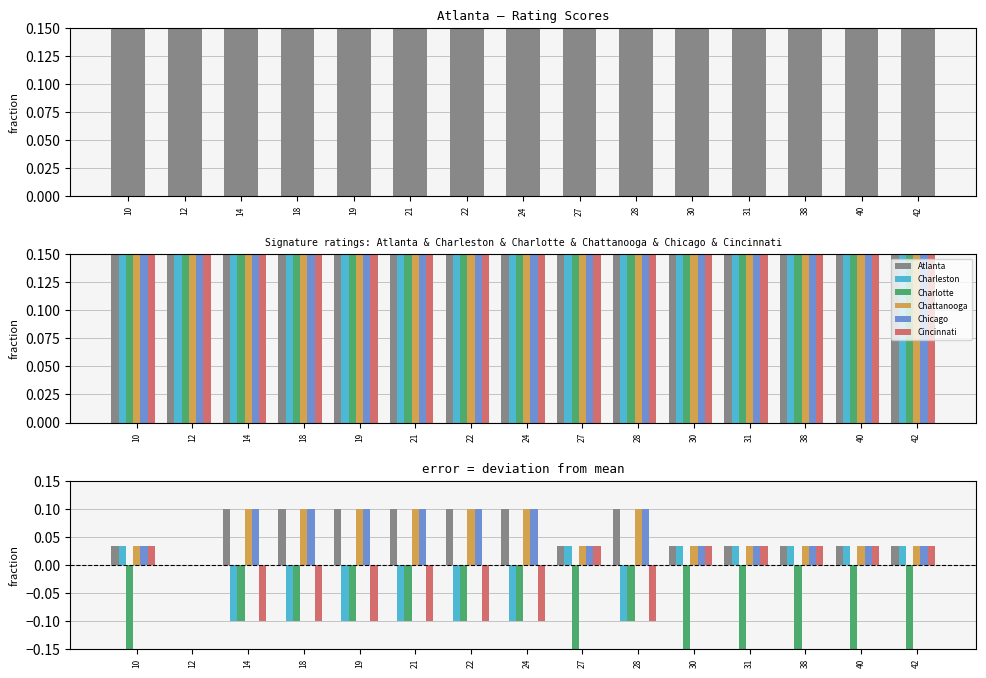

Reading left to right, list all the values displayed in this chart.

Atlanta: 10=0.0	12=0.0	14=0.1	18=0.1	19=0.1	21=0.1	22=0.1	24=0.1	27=0.0	28=0.1	30=0.0	31=0.0	38=0.0	40=0.0	42=0.0
Charleston: 10=0.0	12=0.0	14=-0.1	18=-0.1	19=-0.1	21=-0.1	22=-0.1	24=-0.1	27=0.0	28=-0.1	30=0.0	31=0.0	38=0.0	40=0.0	42=0.0
Charlotte: 10=-0.2	12=0.0	14=-0.1	18=-0.1	19=-0.1	21=-0.1	22=-0.1	24=-0.1	27=-0.2	28=-0.1	30=-0.2	31=-0.2	38=-0.2	40=-0.2	42=-0.2
Chattanooga: 10=0.0	12=0.0	14=0.1	18=0.1	19=0.1	21=0.1	22=0.1	24=0.1	27=0.0	28=0.1	30=0.0	31=0.0	38=0.0	40=0.0	42=0.0
Chicago: 10=0.0	12=0.0	14=0.1	18=0.1	19=0.1	21=0.1	22=0.1	24=0.1	27=0.0	28=0.1	30=0.0	31=0.0	38=0.0	40=0.0	42=0.0
Cincinnati: 10=0.0	12=0.0	14=-0.1	18=-0.1	19=-0.1	21=-0.1	22=-0.1	24=-0.1	27=0.0	28=-0.1	30=0.0	31=0.0	38=0.0	40=0.0	42=0.0